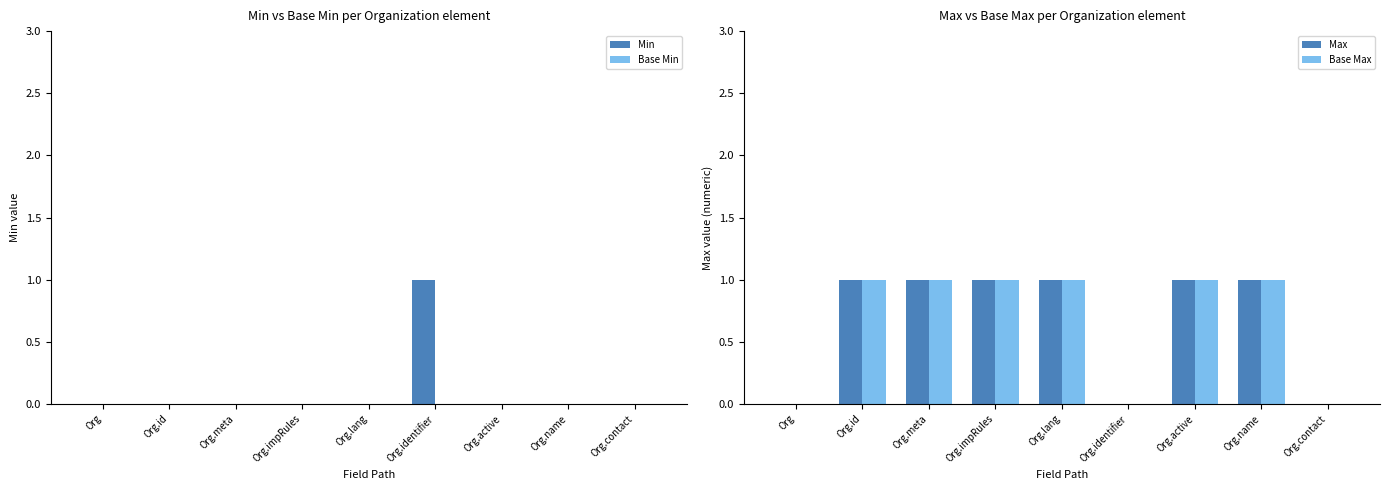

Reading right to left, extract all data points from this chart.

Min: Org.contact=0	Org.name=0	Org.active=0	Org.identifier=1	Org.lang=0	Org.impRules=0	Org.meta=0	Org.id=0	Org=0
Base Min: Org.contact=0	Org.name=0	Org.active=0	Org.identifier=0	Org.lang=0	Org.impRules=0	Org.meta=0	Org.id=0	Org=0
Max: Org.contact=0	Org.name=1	Org.active=1	Org.identifier=0	Org.lang=1	Org.impRules=1	Org.meta=1	Org.id=1	Org=0
Base Max: Org.contact=0	Org.name=1	Org.active=1	Org.identifier=0	Org.lang=1	Org.impRules=1	Org.meta=1	Org.id=1	Org=0